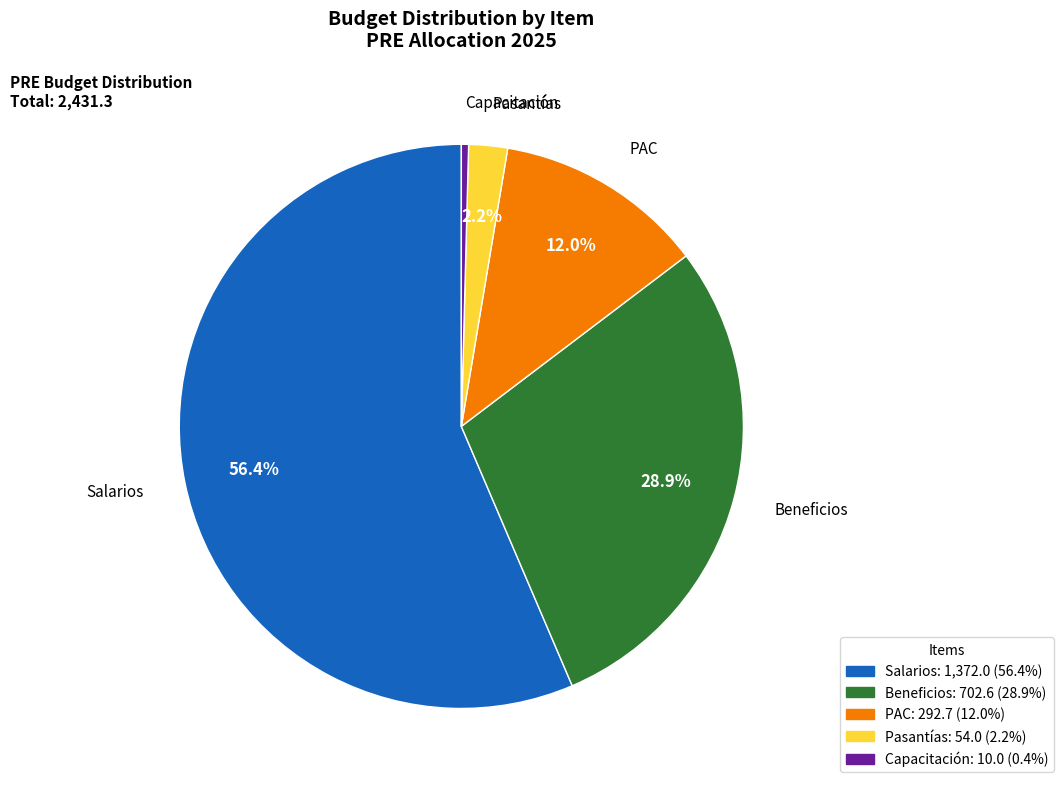

To the nearest percent, what is the average slice percentage?

20%